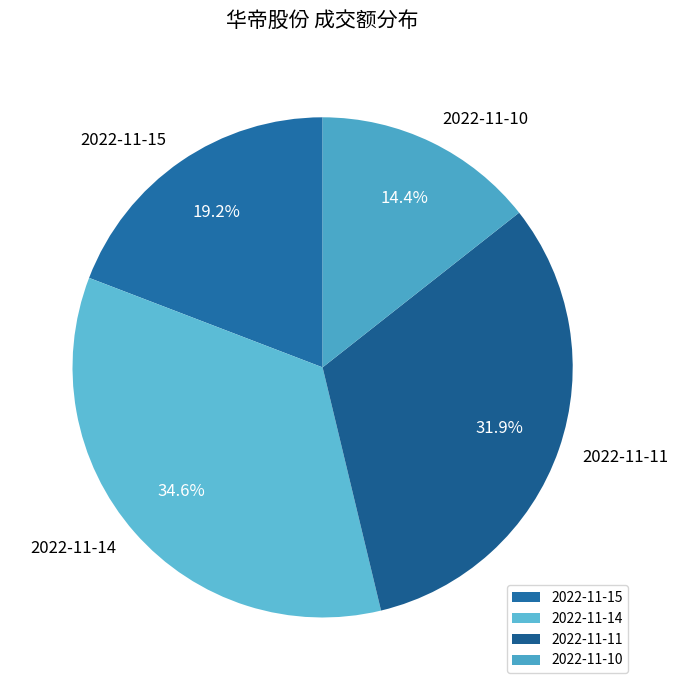

Approximately how many times larger is the value at 2022-11-15 compared to 2022-11-11?

0.6